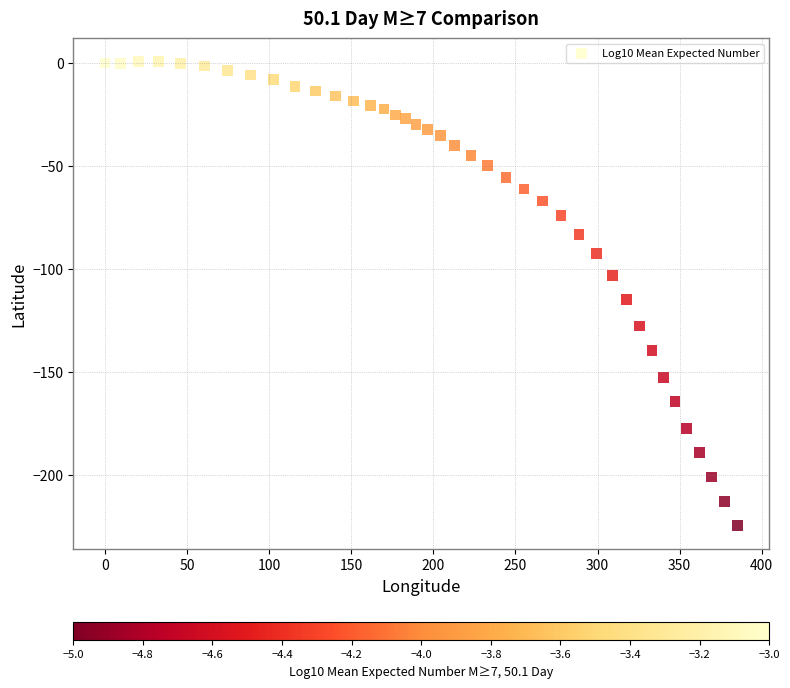

What is the range of Y values (max minus min)?

225.3